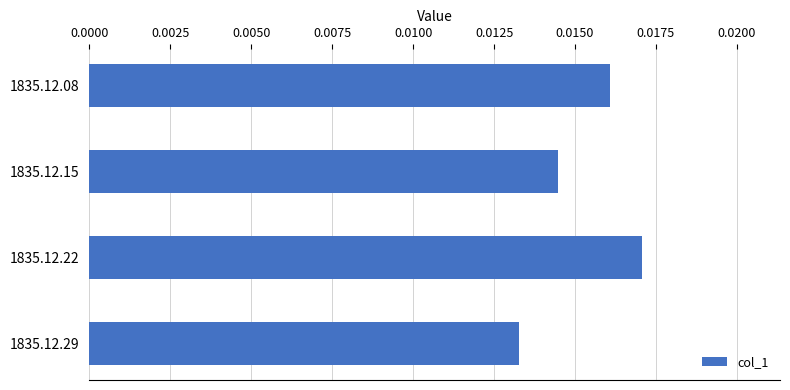

How many distinct data groups are displayed?

1